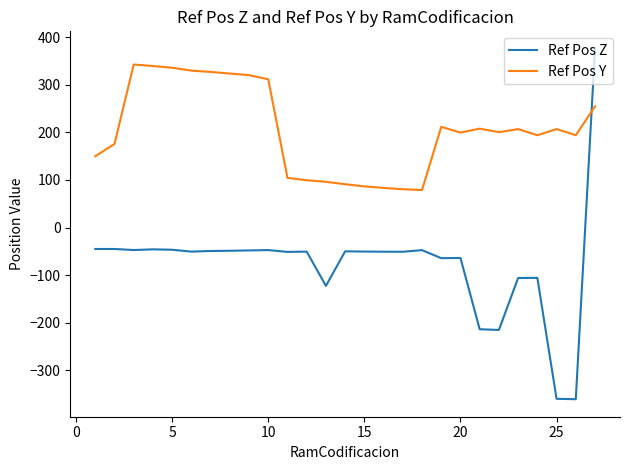

True or false: Ref Pos Y and Ref Pos Z intersect in this chart.

True